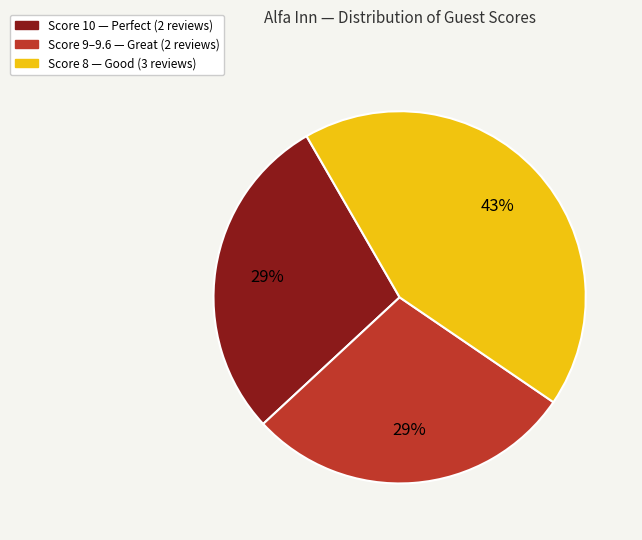

Does any single category account for the majority?

No